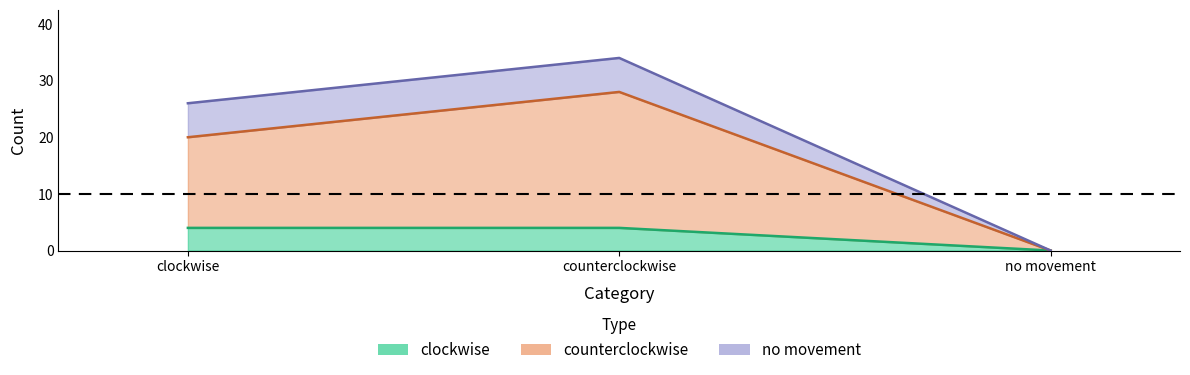

Is the value of clockwise at no movement greater than the value of counterclockwise at counterclockwise?

No